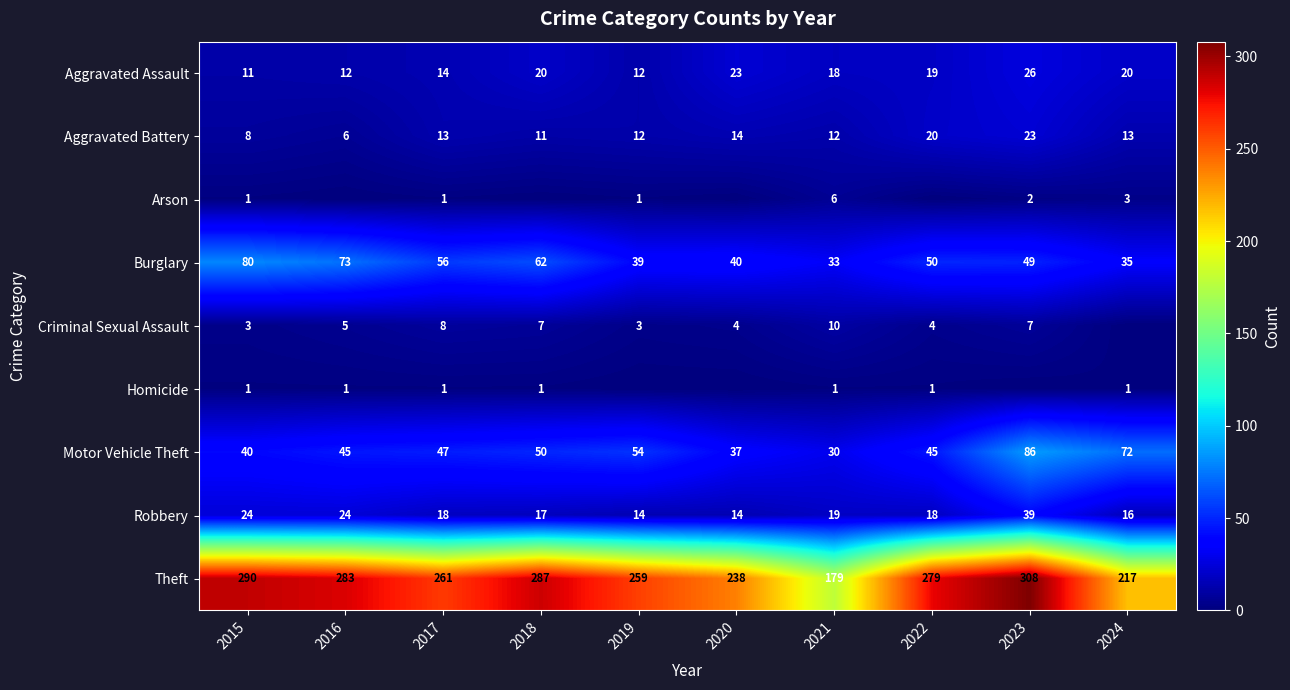

Read the Aggravated Battery value at 2020, to the nearest 5.

15